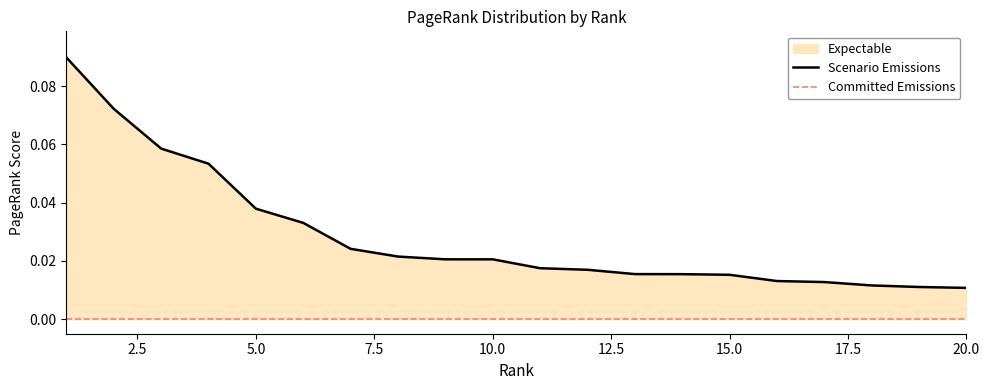

Between 1 and 16, which is larger?

1